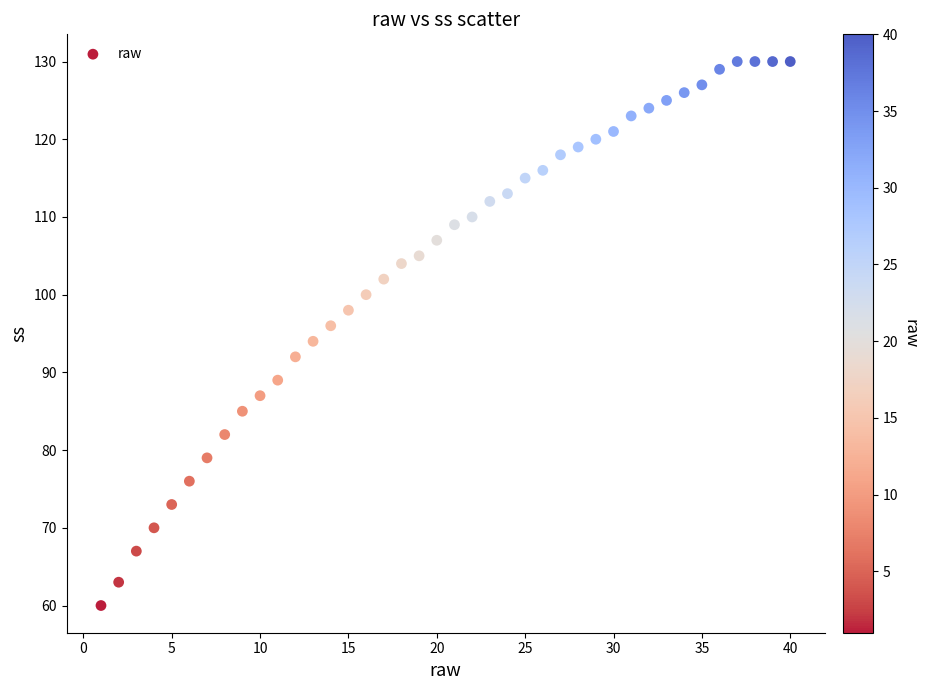

What is the range of Y values (max minus min)?

70